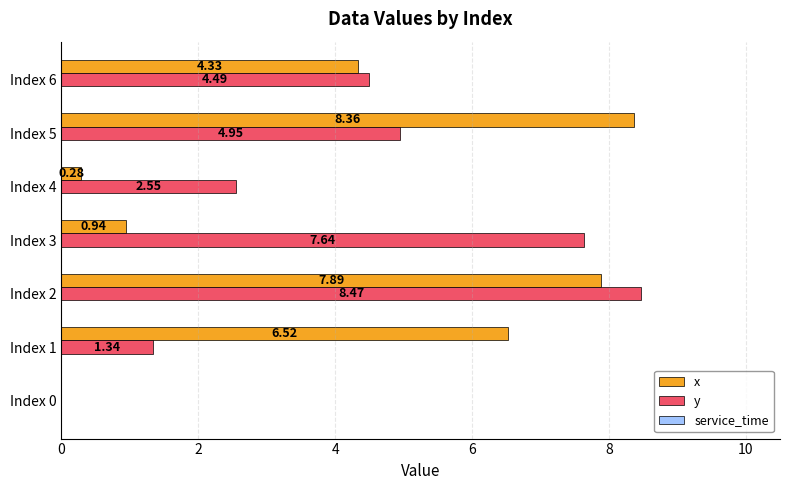

Between Index 3 and Index 5, which series saw the biggest shift?

x